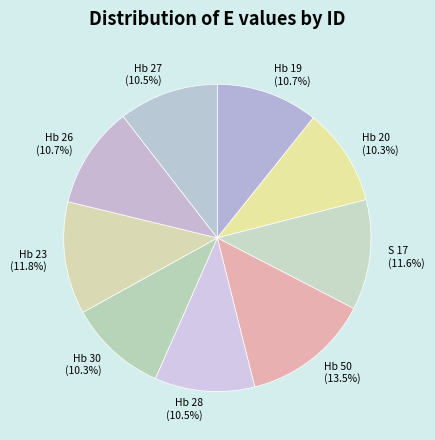

True or false: Hb 20 accounts for 10% of the total.

True